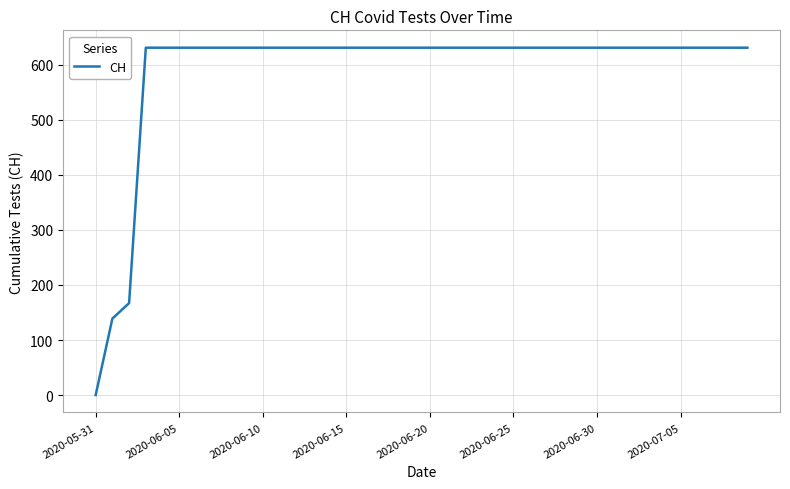

What is the difference between the maximum and minimum values?

631